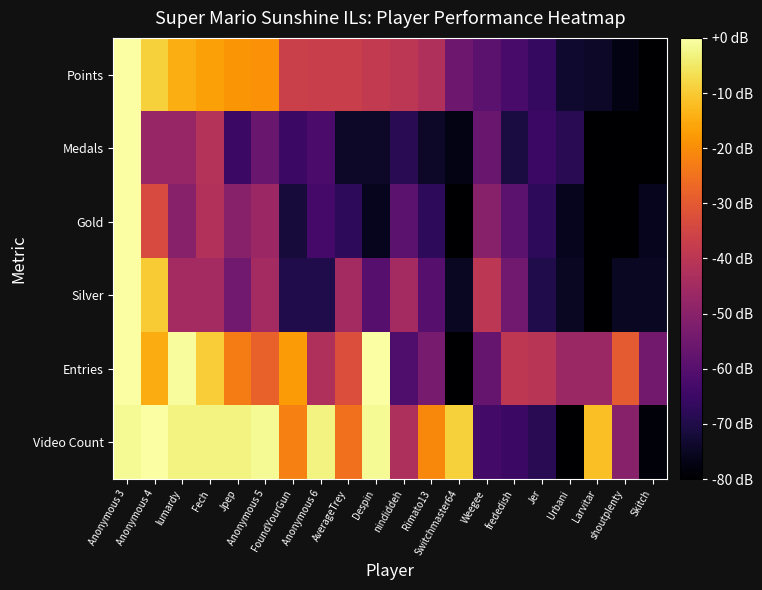

Which series changed the most between shoutplenty and Skitch?

Video Count